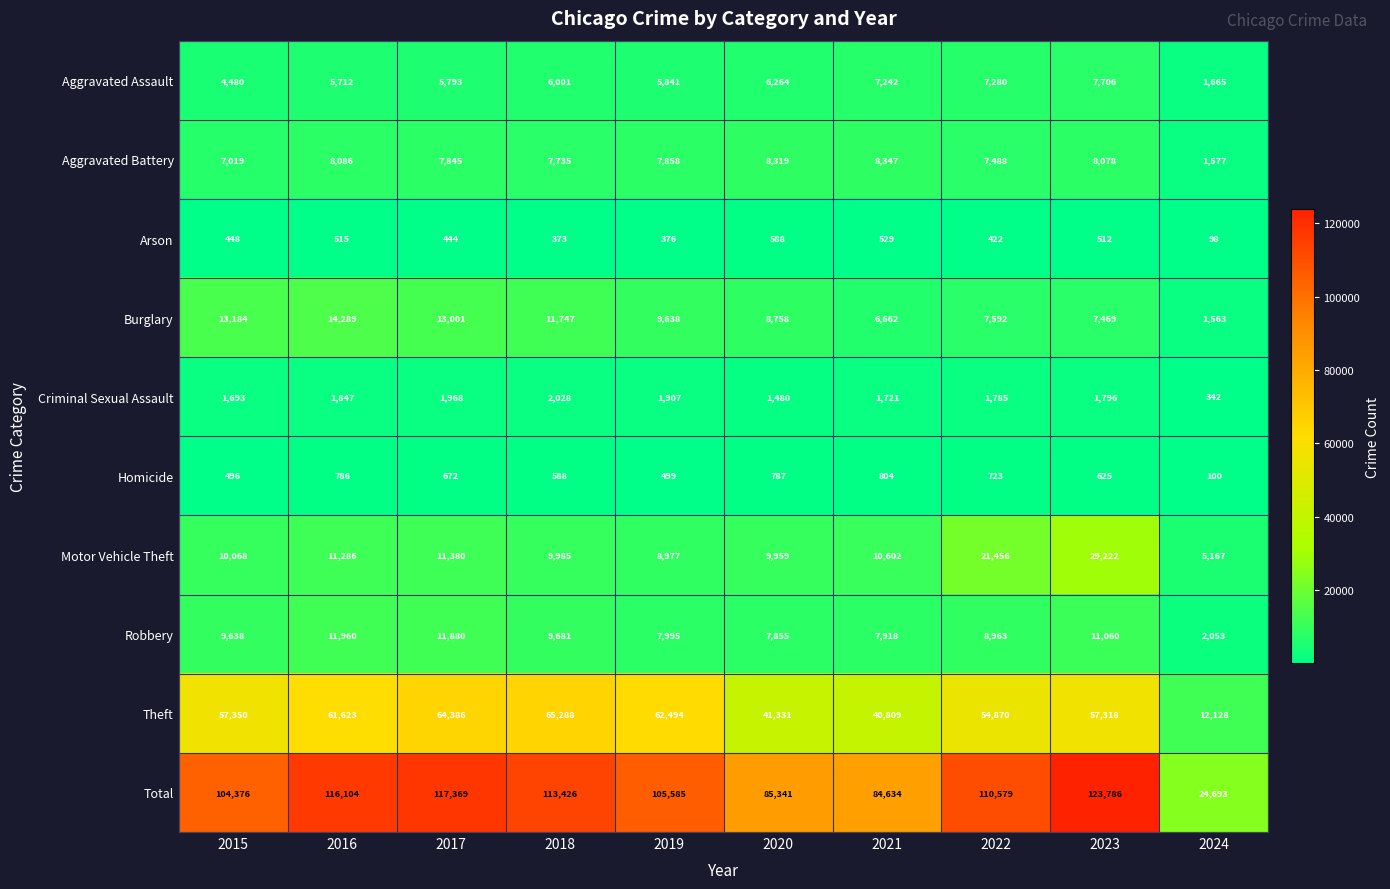

How many data points does each series have?

10